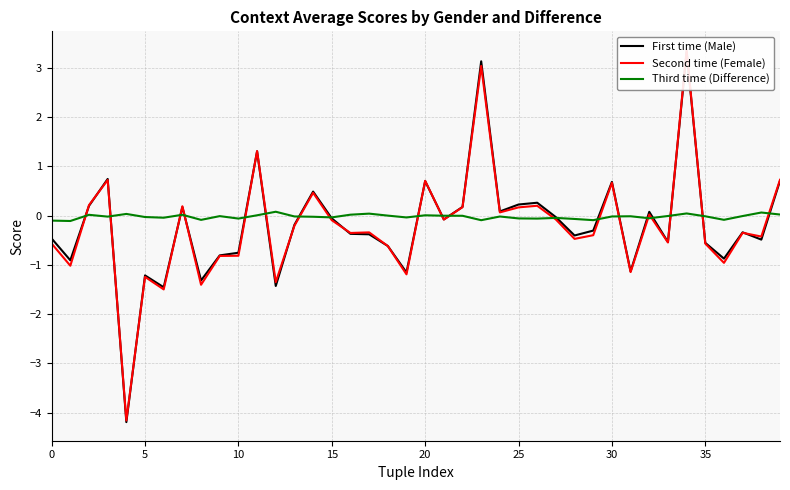

How many values in the Third time (Difference) series exceed 0?

11